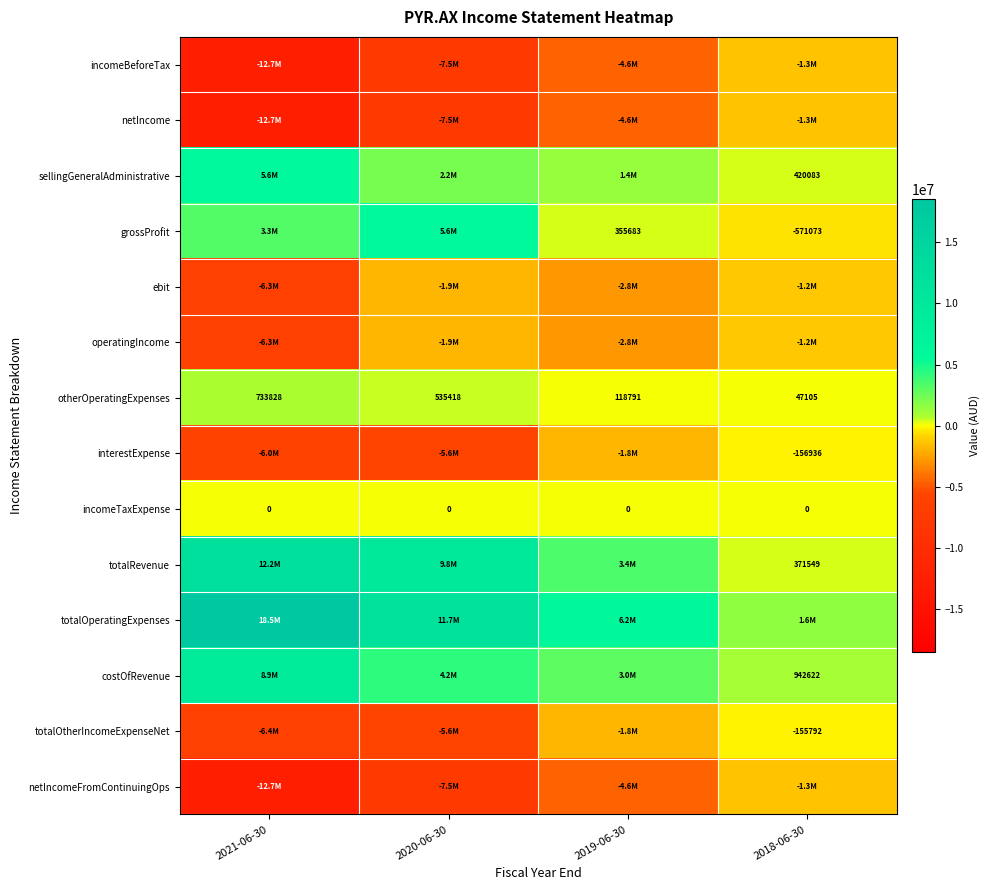

What is the average value of the otherOperatingExpenses series?

358786